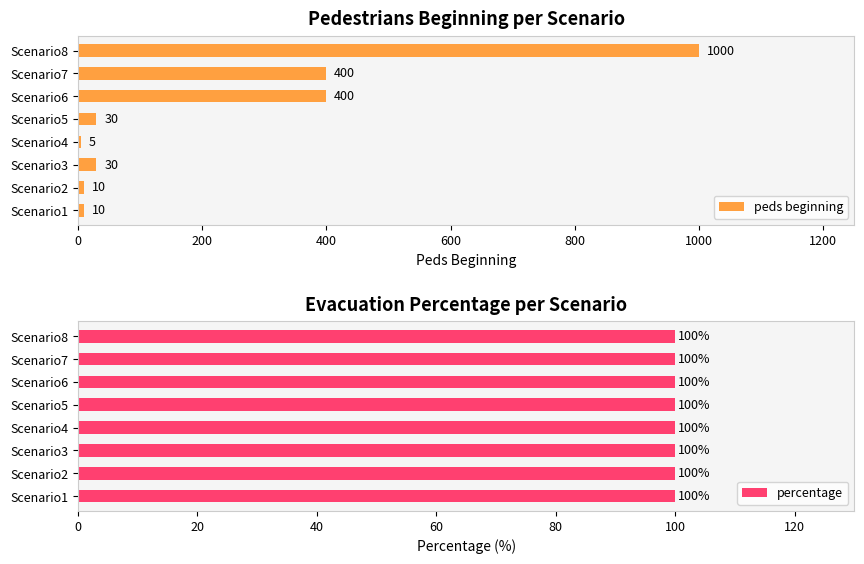

List the series in order of their overall mean, lowest first.

percentage, peds beginning